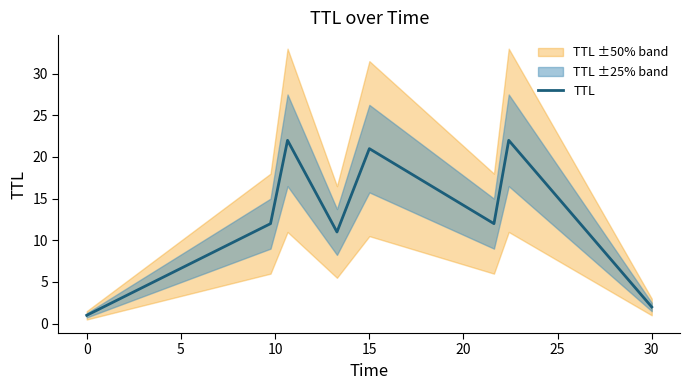

How many data points are above 12?

3